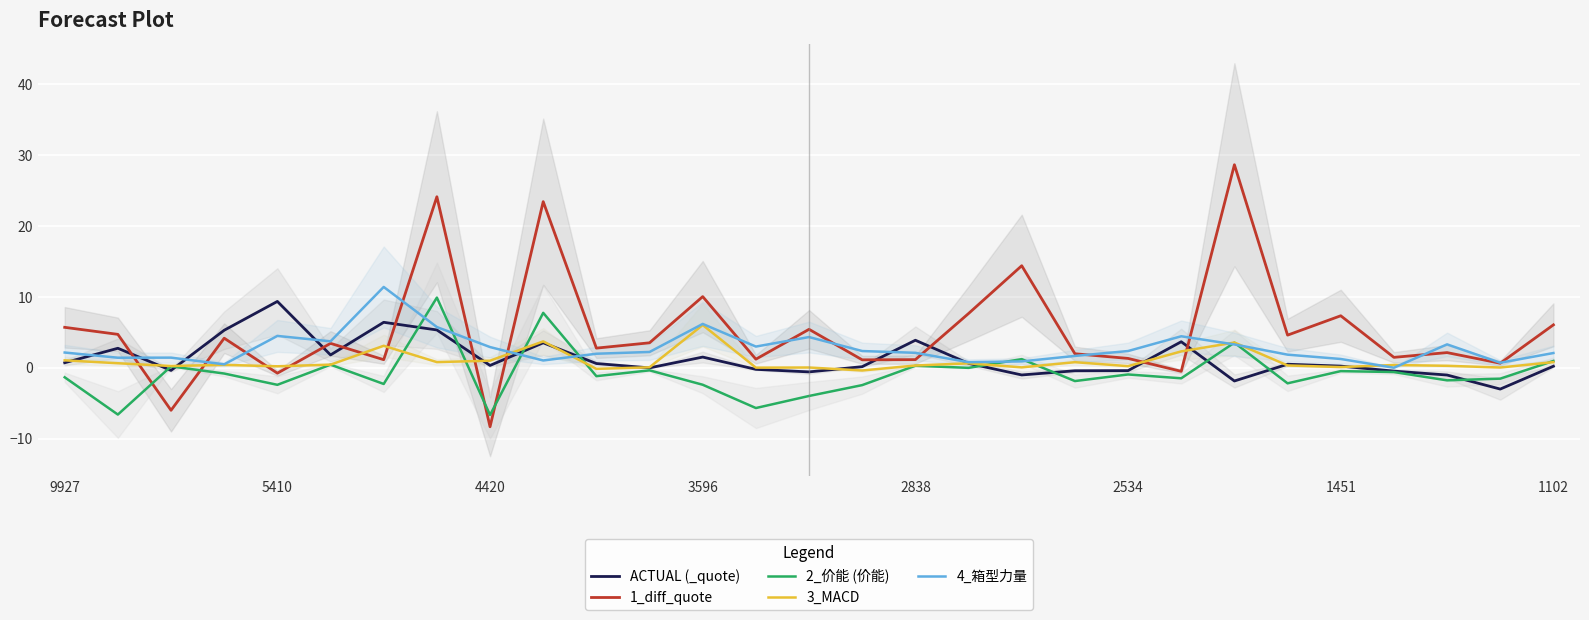

Is it true that ACTUAL (_quote) equals 0.2 at 1102?

True